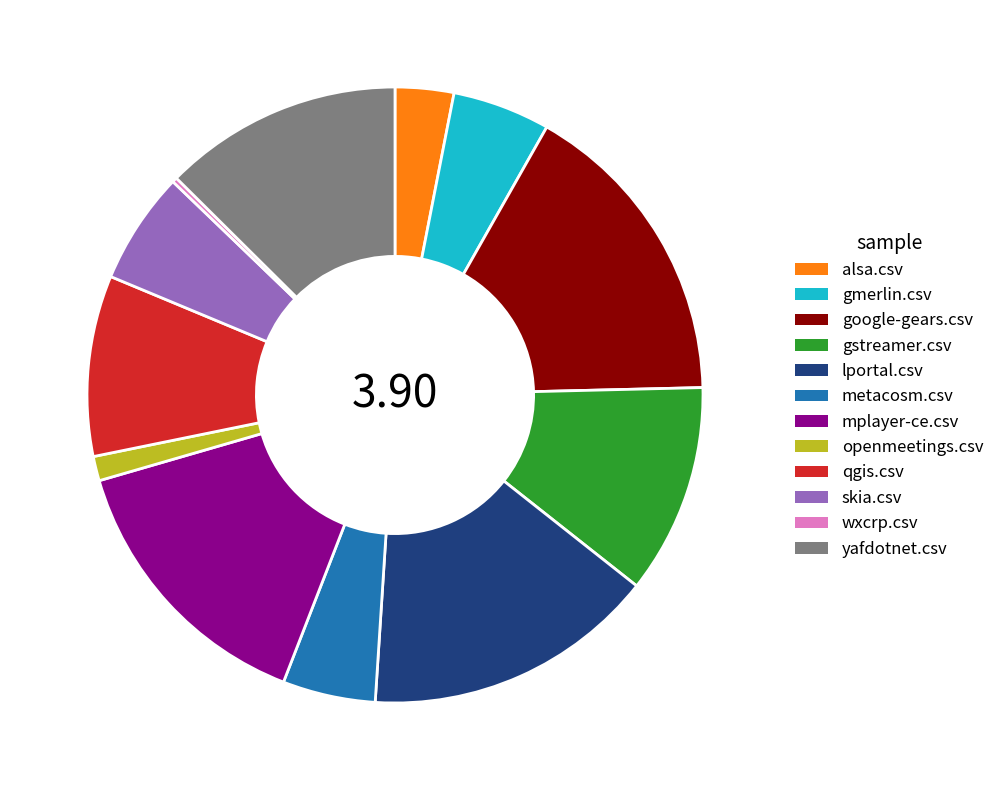

Does any single category account for the majority?

No